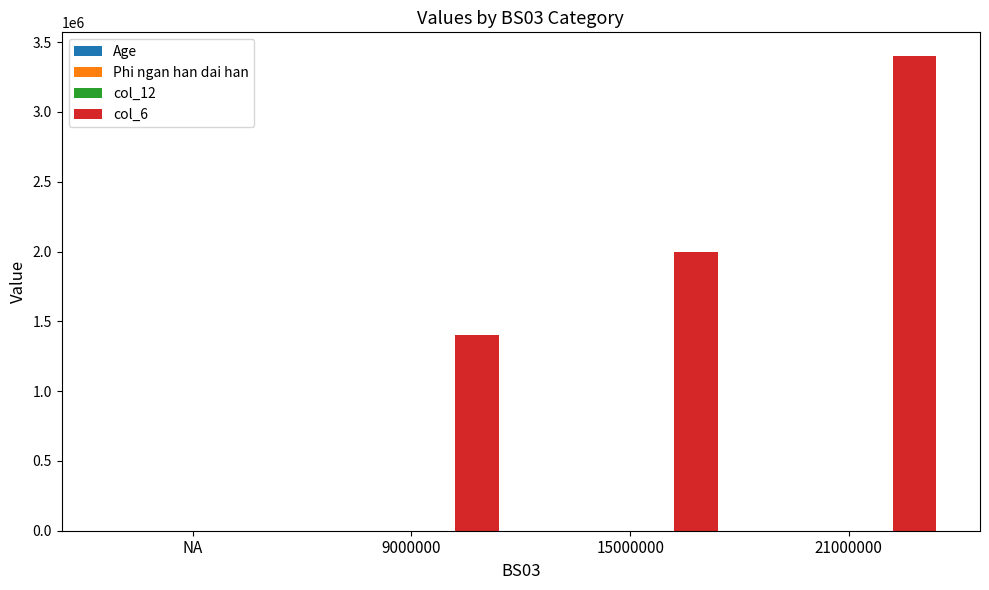

At which category is the sum across all series the highest?

21000000